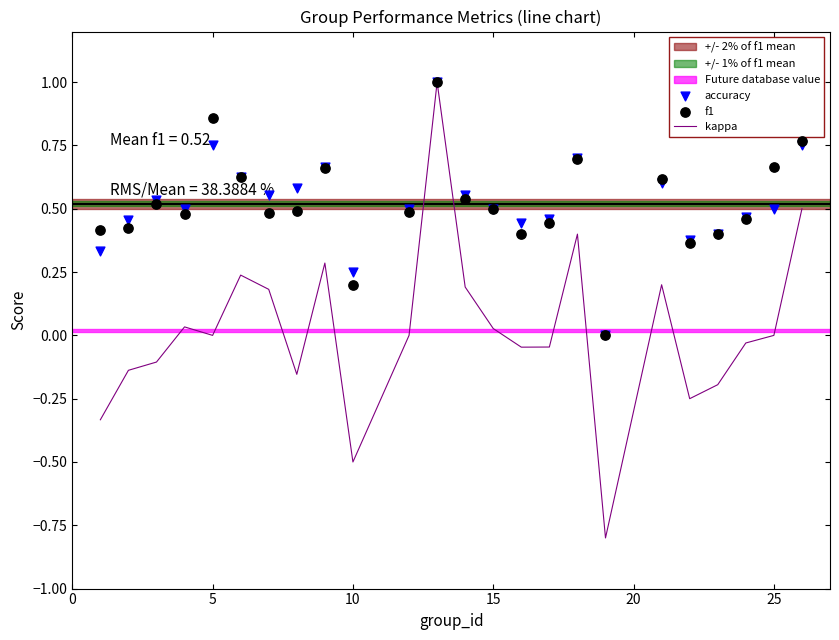

Which series has the largest Y range (max minus min)?

kappa